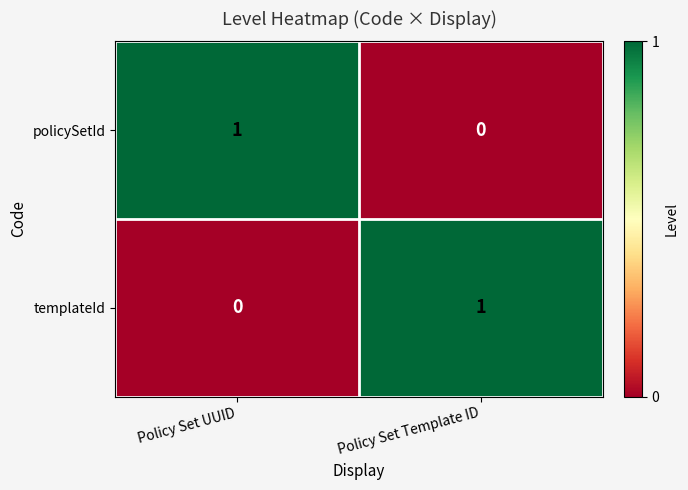

Where is templateId nearest to the value 0?

Policy Set UUID